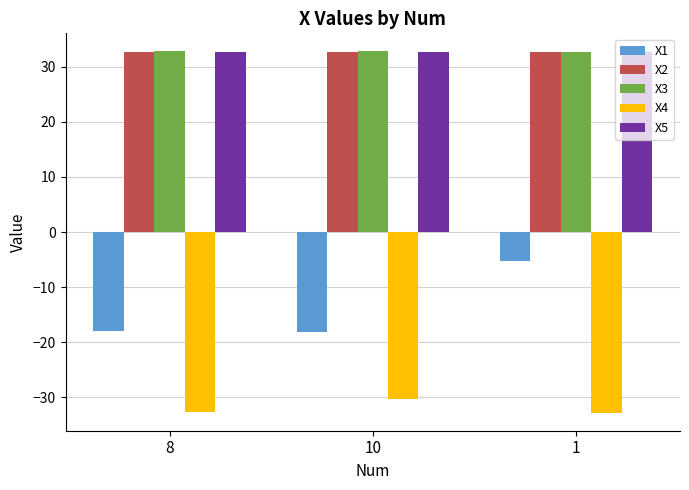

Are the bars grouped side by side (vs. stacked)?

Yes